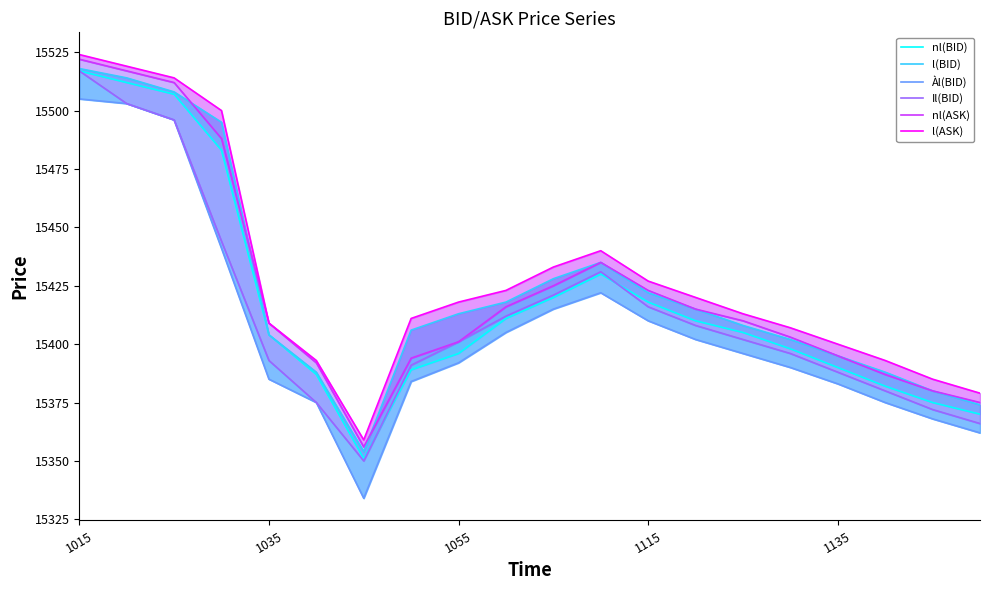

What is the difference between the maximum and second lowest values in the Àl(BID) series?

143